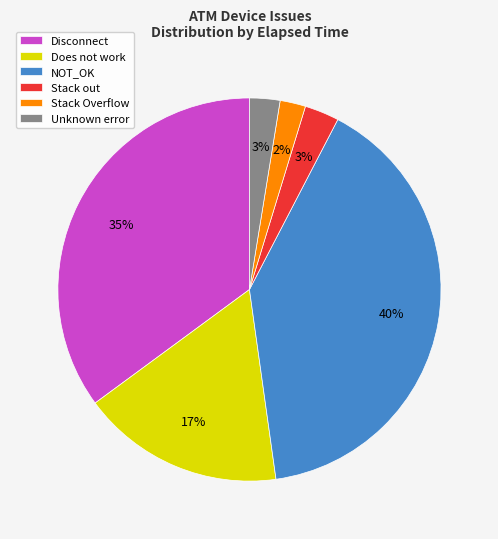

Do NOT_OK and Unknown error together represent more than half of the pie?

No